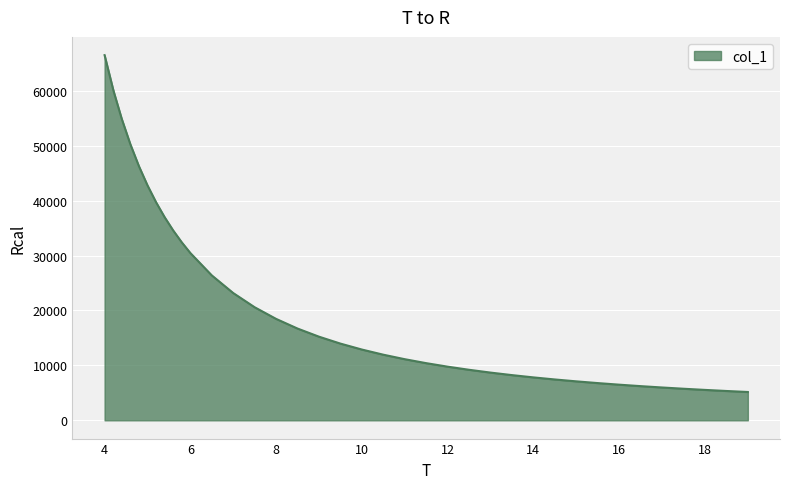

What is the minimum value shown in the chart?

5156.5